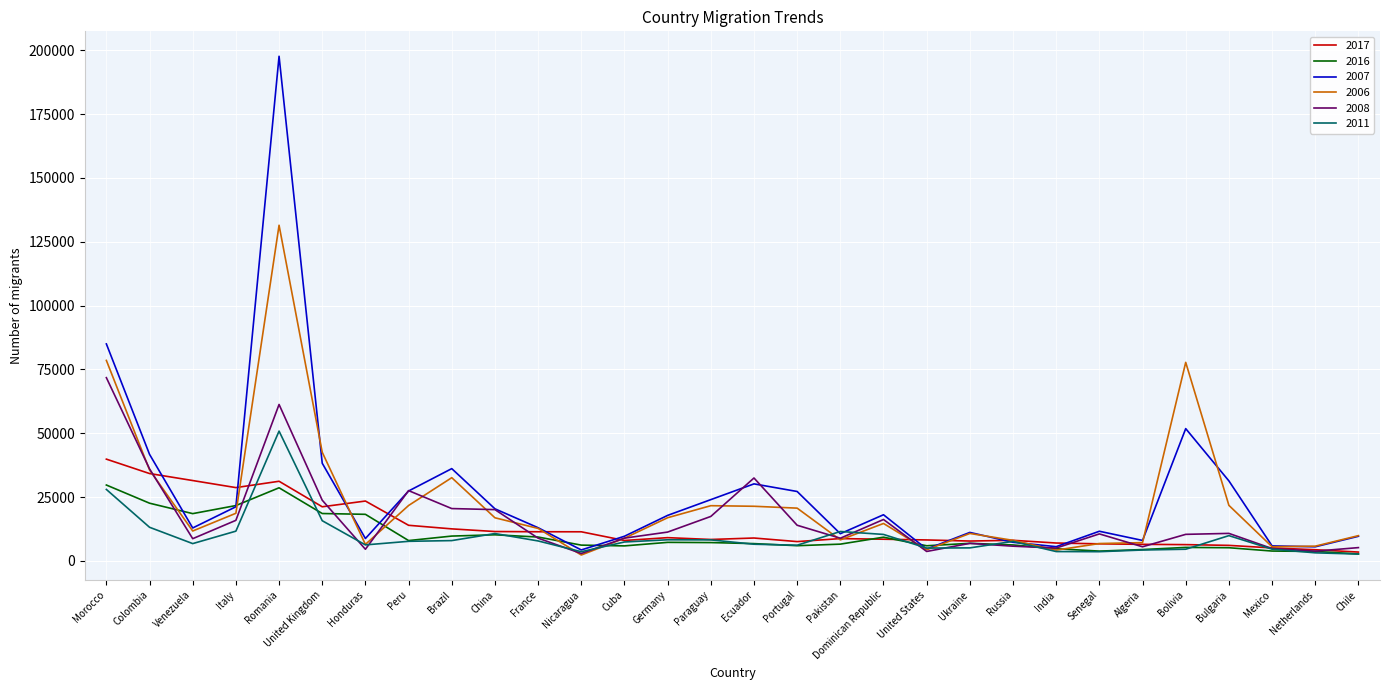

At which category does 2017 reach its first local valley?

Italy